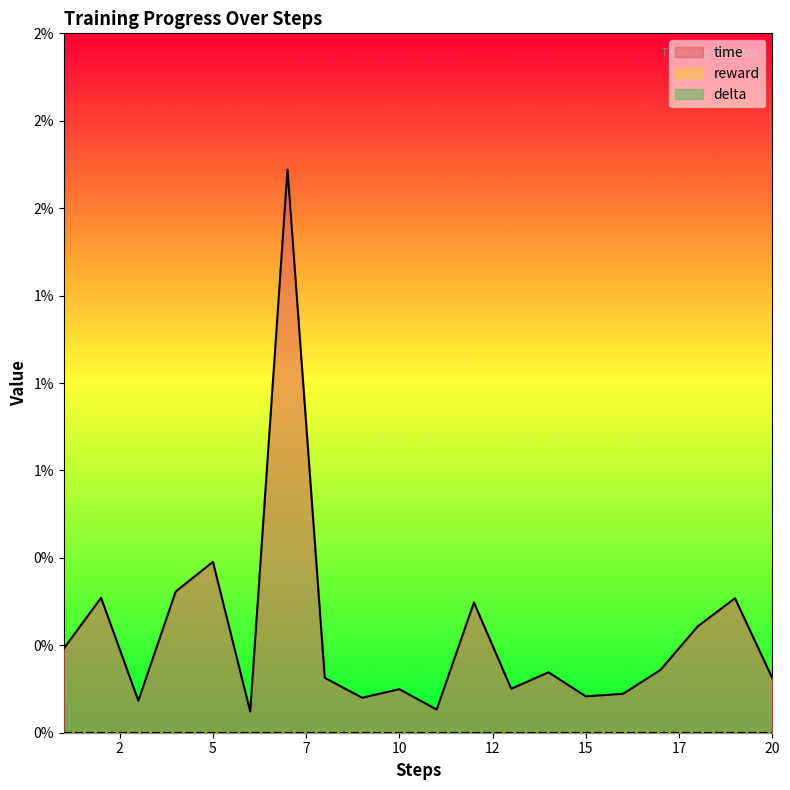

Which series changed the most between 13 and 20?

time